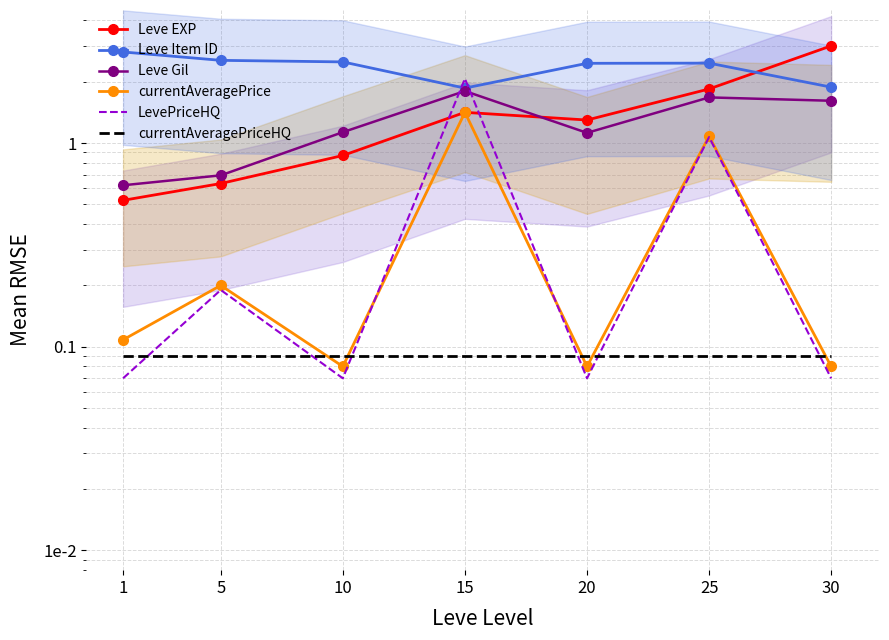

True or false: Leve Item ID and currentAveragePrice intersect in this chart.

False